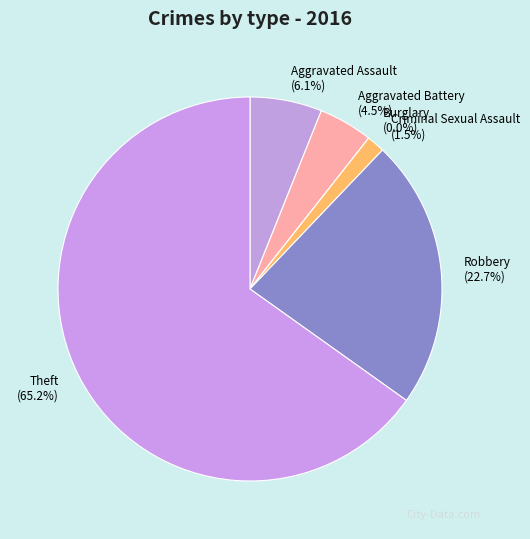

True or false: Theft accounts for 79% of the total.

False